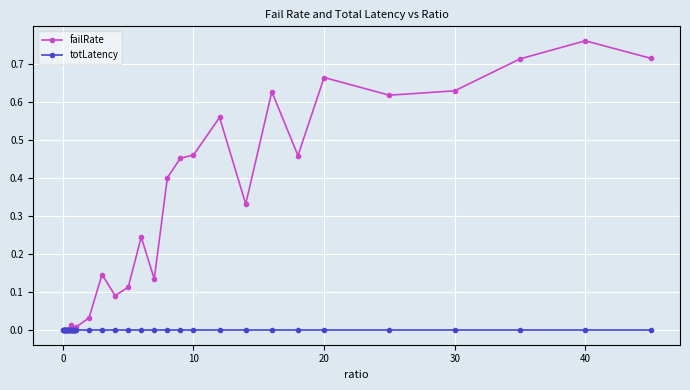

How many data points does each series have?

40